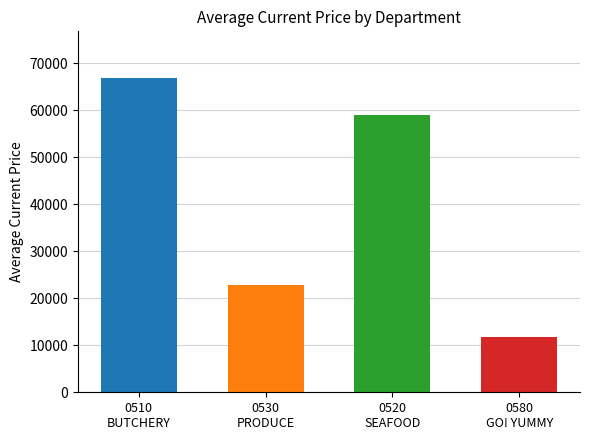

What is the label of the 3rd bar from the right?

0530
PRODUCE